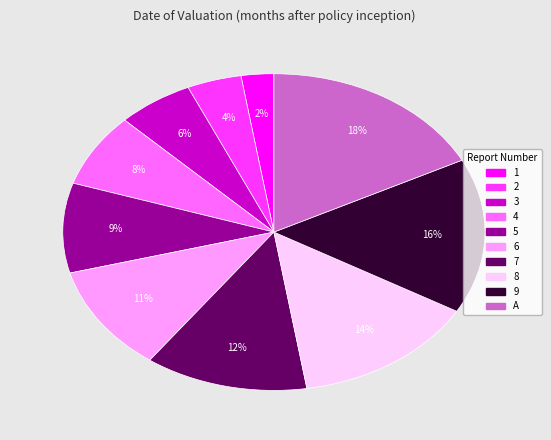

Does any single category account for the majority?

No